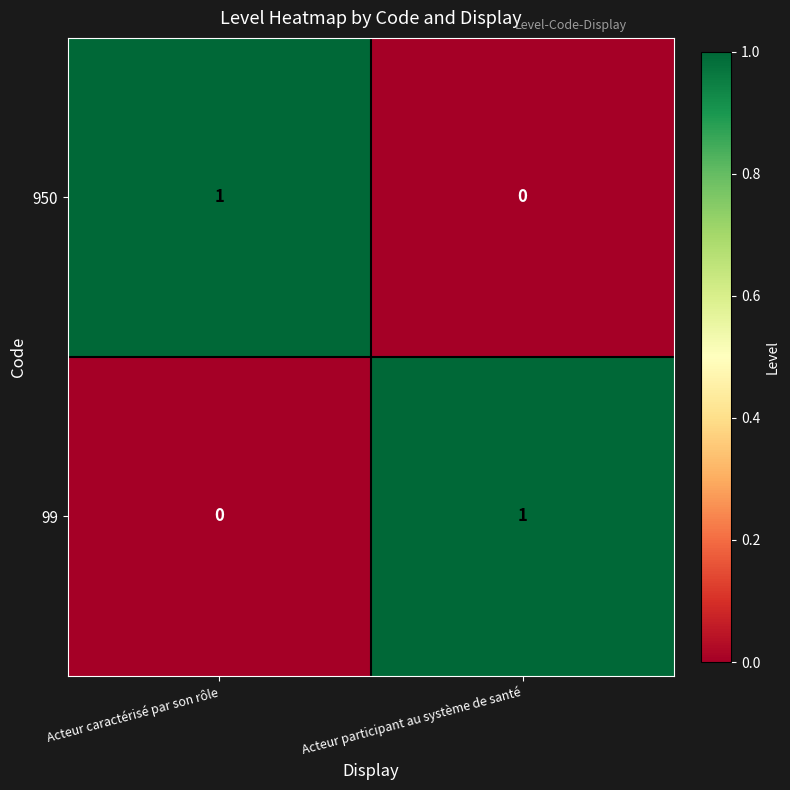

What is the difference between the highest and lowest values at Acteur caractérisé par son rôle?

1